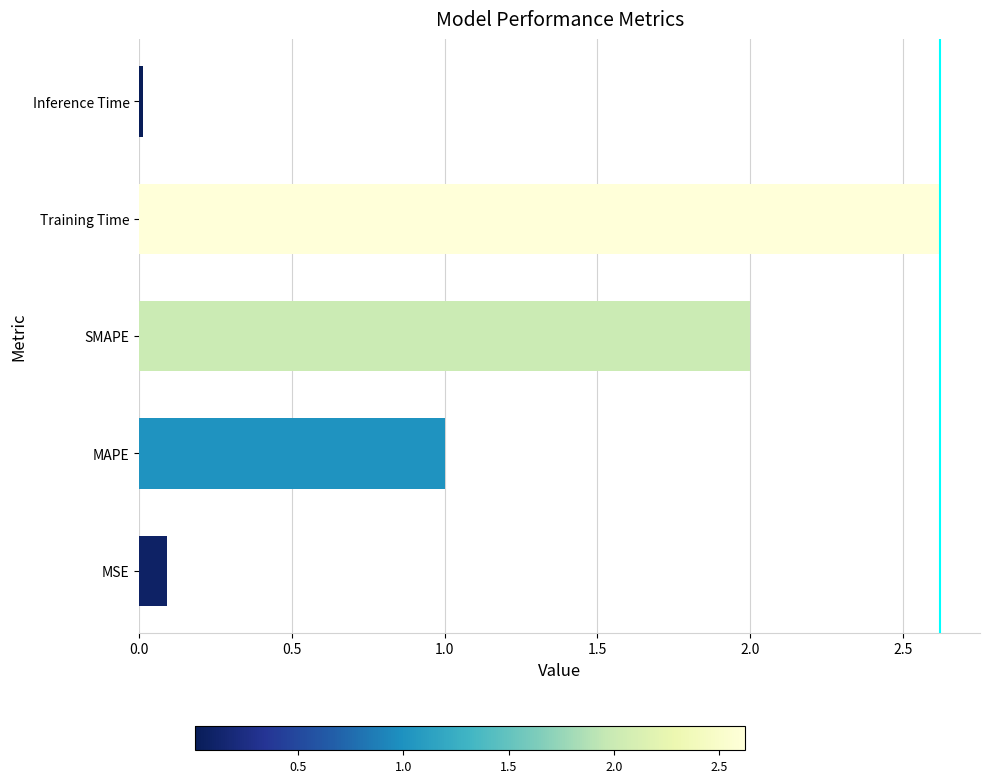

What is the average value?

1.1